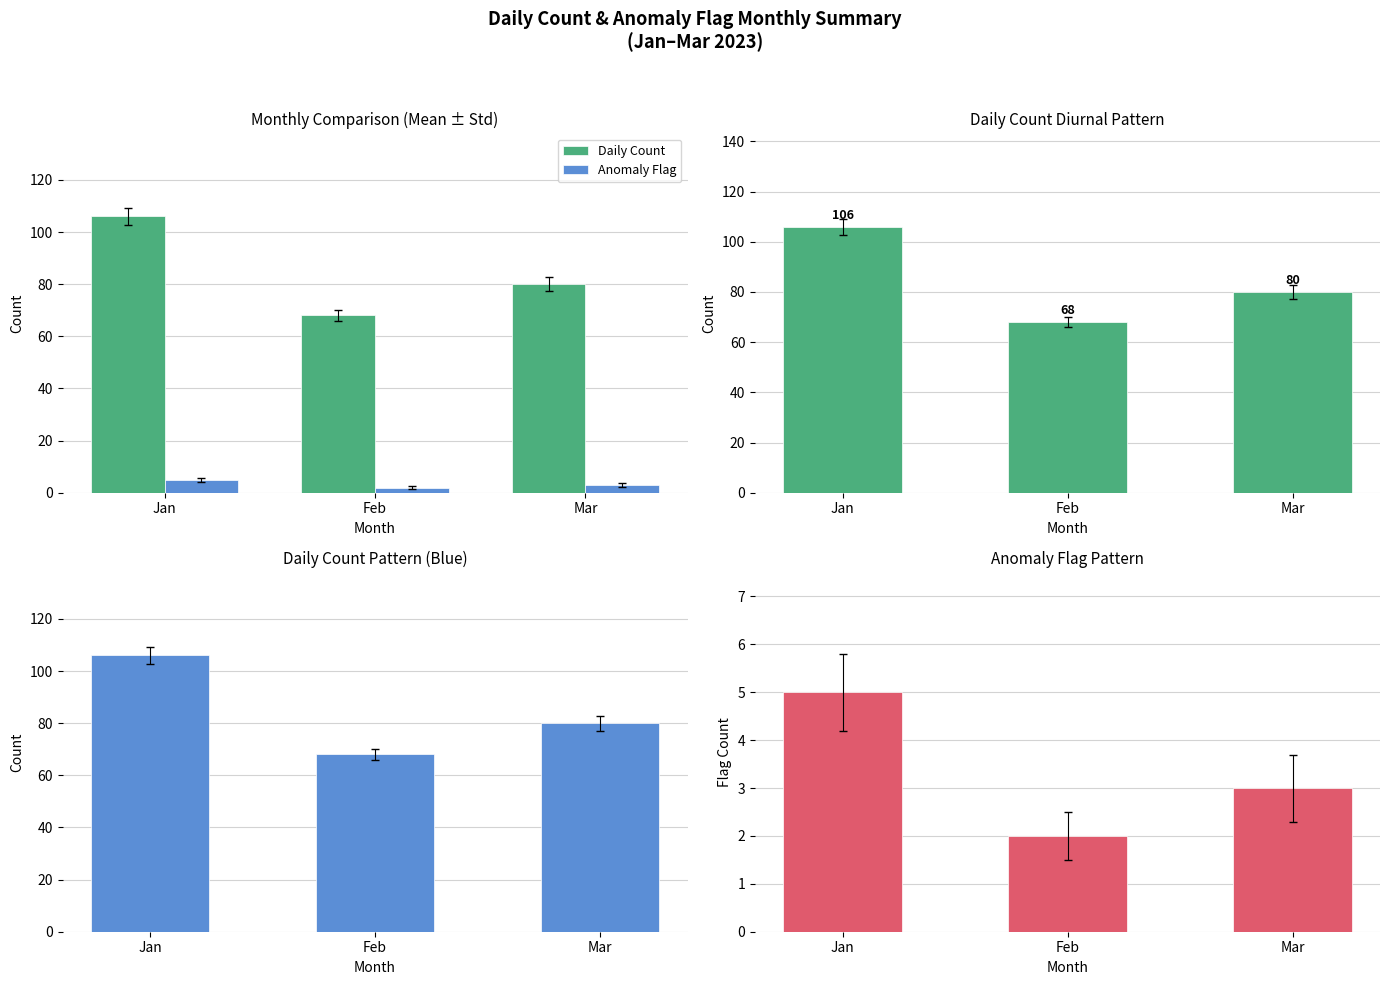

What is the value of the Daily Count bar at the 1st from the left?

106